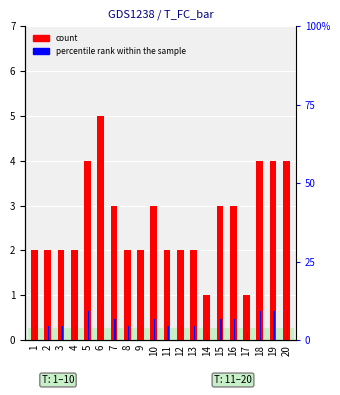

At which label does count first exceed 2?

5